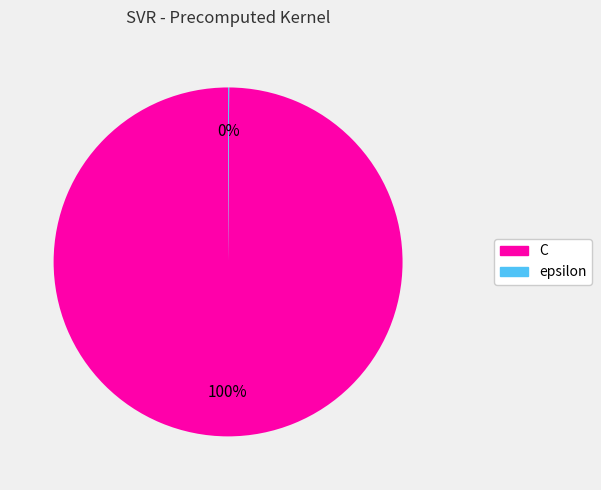

To the nearest percent, what percentage of the pie is C?

100%